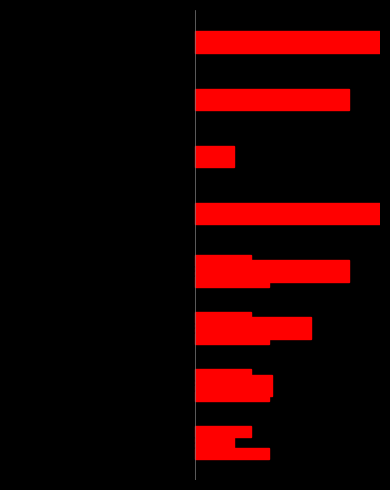

What is the difference between the j values at −1.0 and −0.5?

0.1